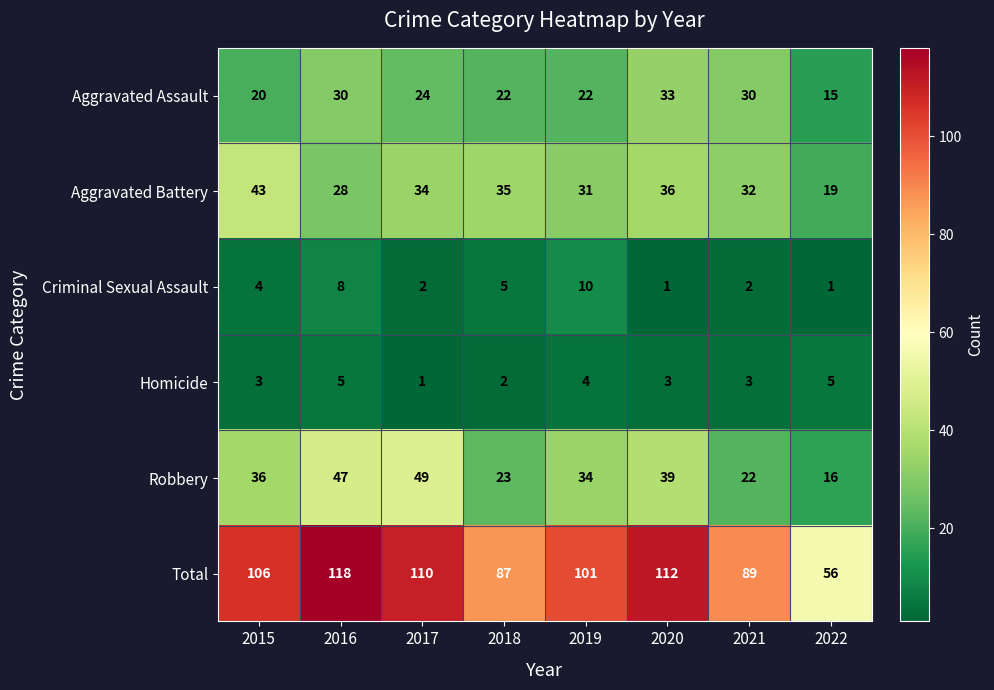

Which series has the widest spread of values?

Total